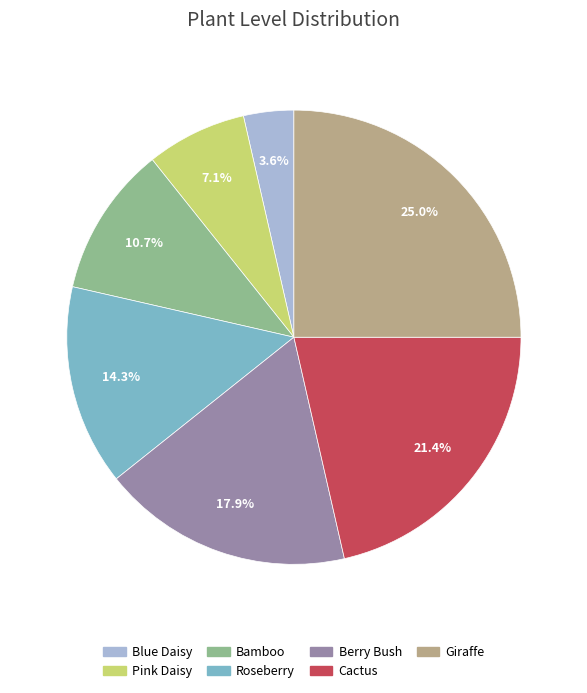

To the nearest percent, what is the average slice percentage?

14%